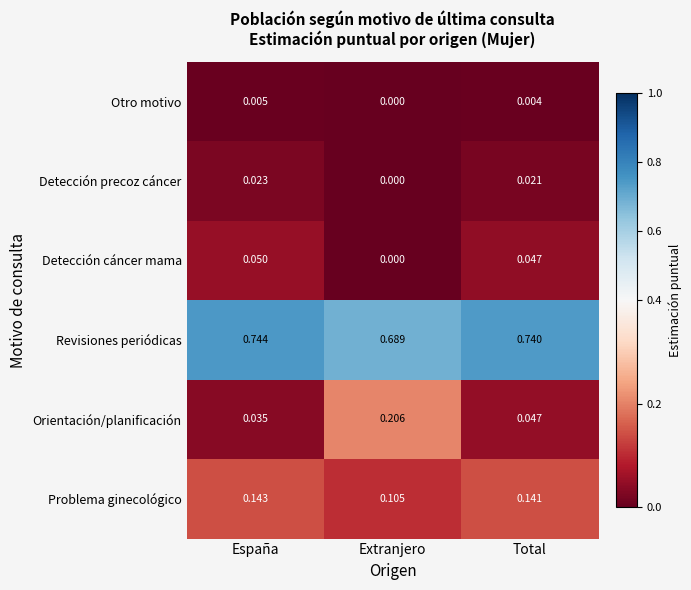

At which label is Orientación/planificación closest to 0?

España